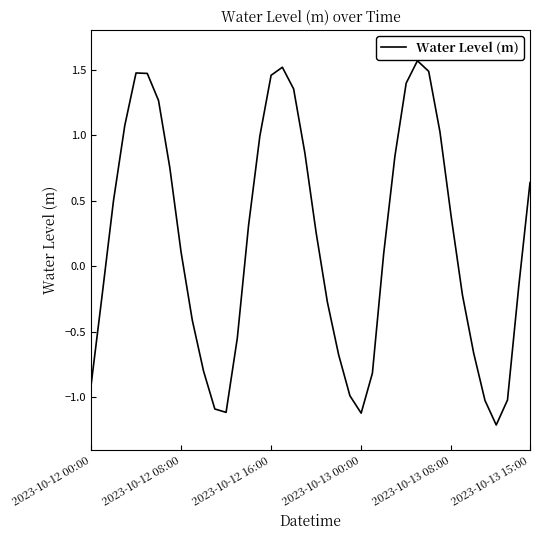

What is the smallest value displayed?

-1.2